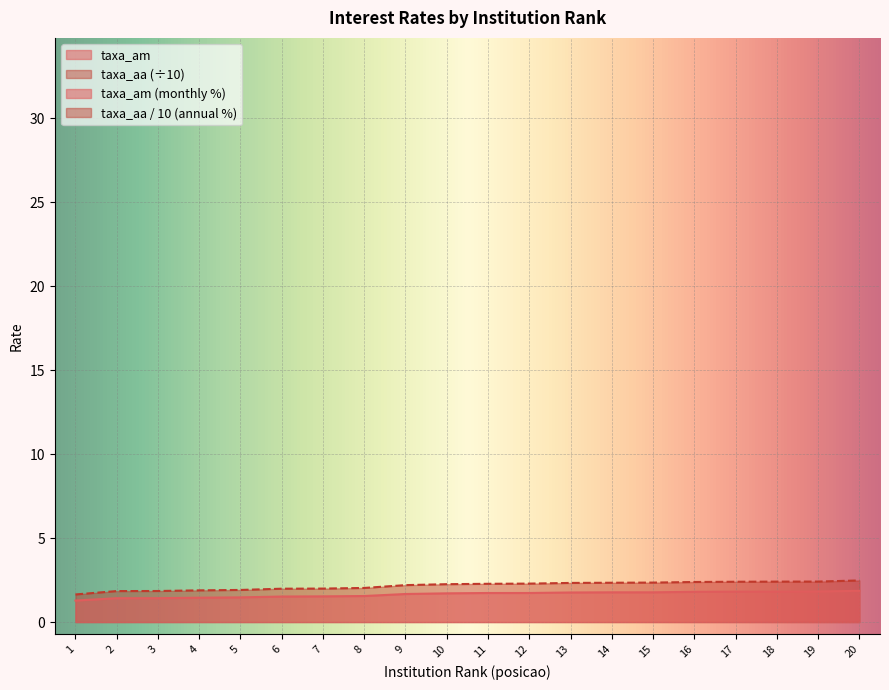

Is it true that taxa_am equals 2.9 at 12?

False